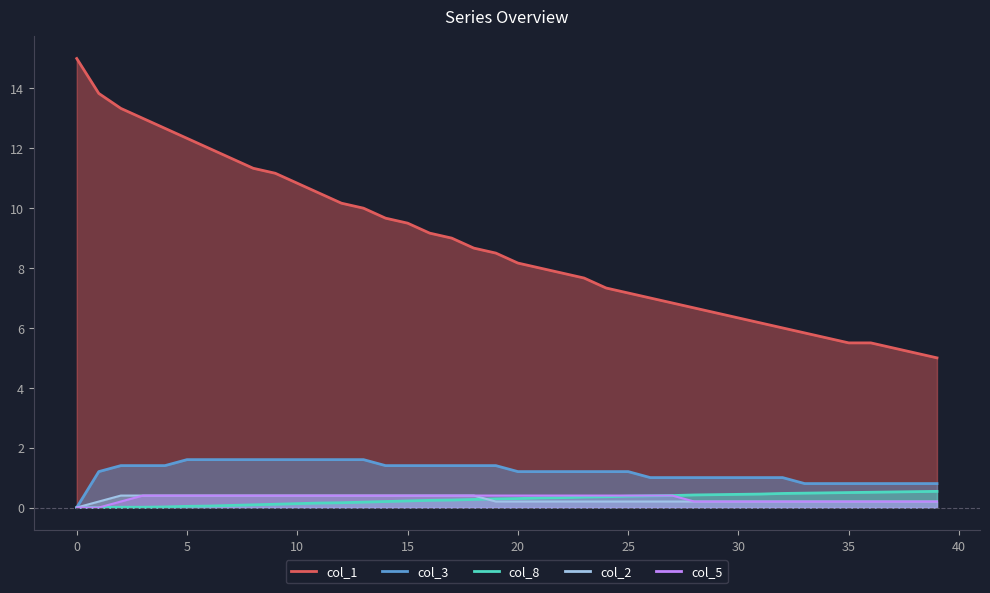

At which category is the sum across all series the highest?

2